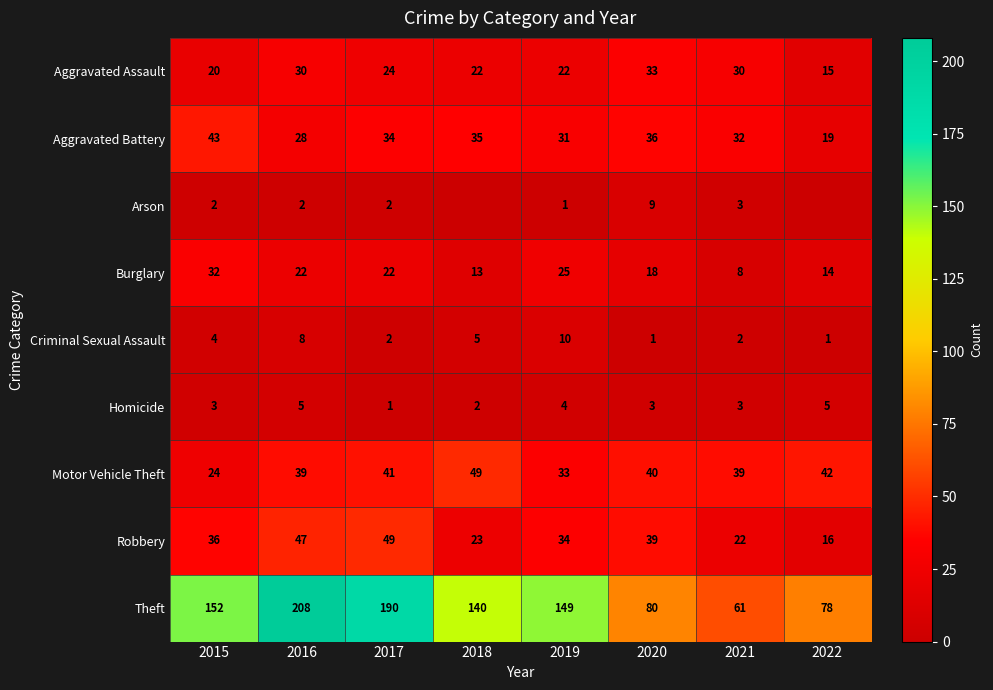

How many data points in Homicide are less than 3?

2